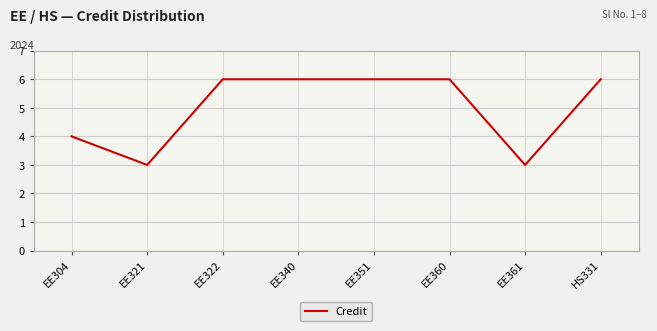

What is the maximum value shown in the chart?

6